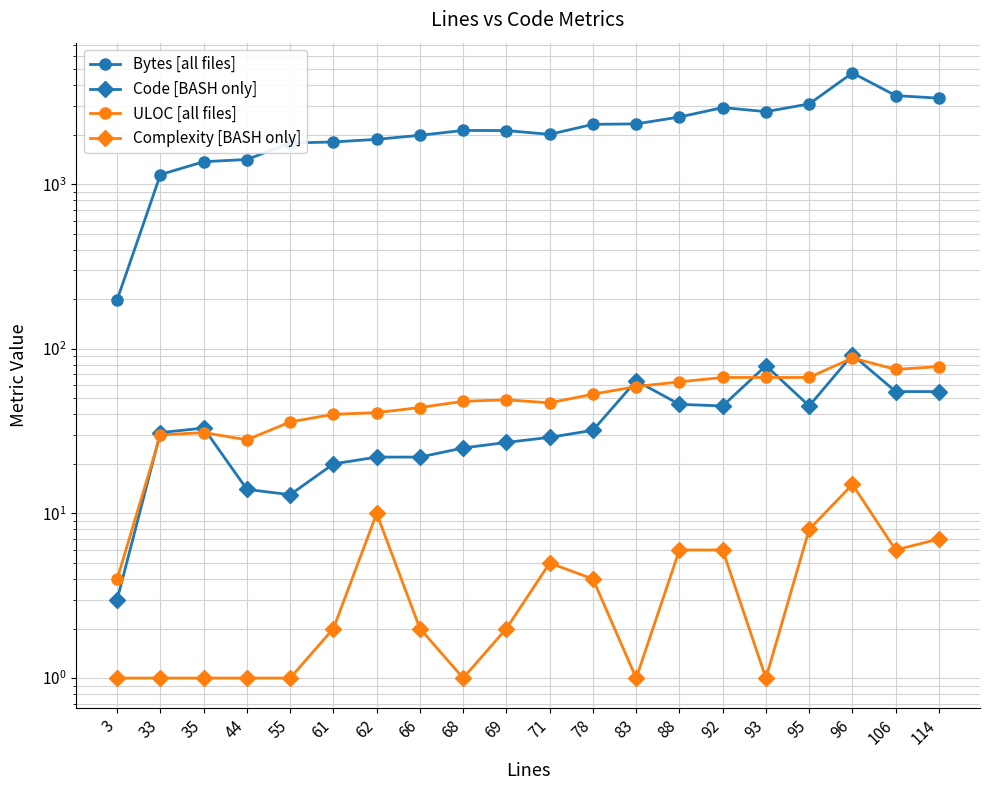

At how many categories does at least one series exceed 3088?

3